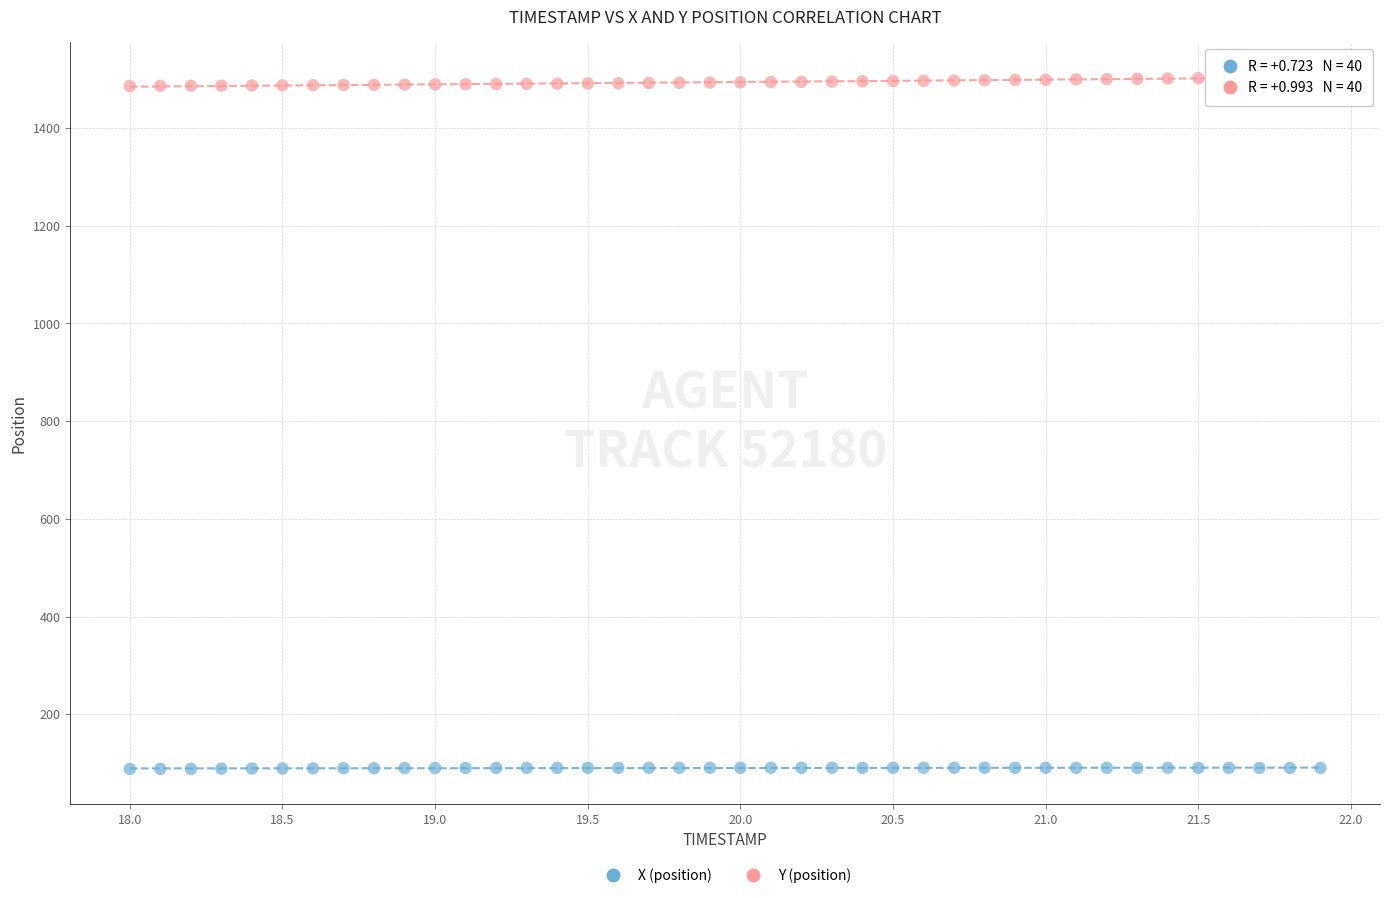

Across all data points, what is the range of Y values (max minus min)?

1416.9